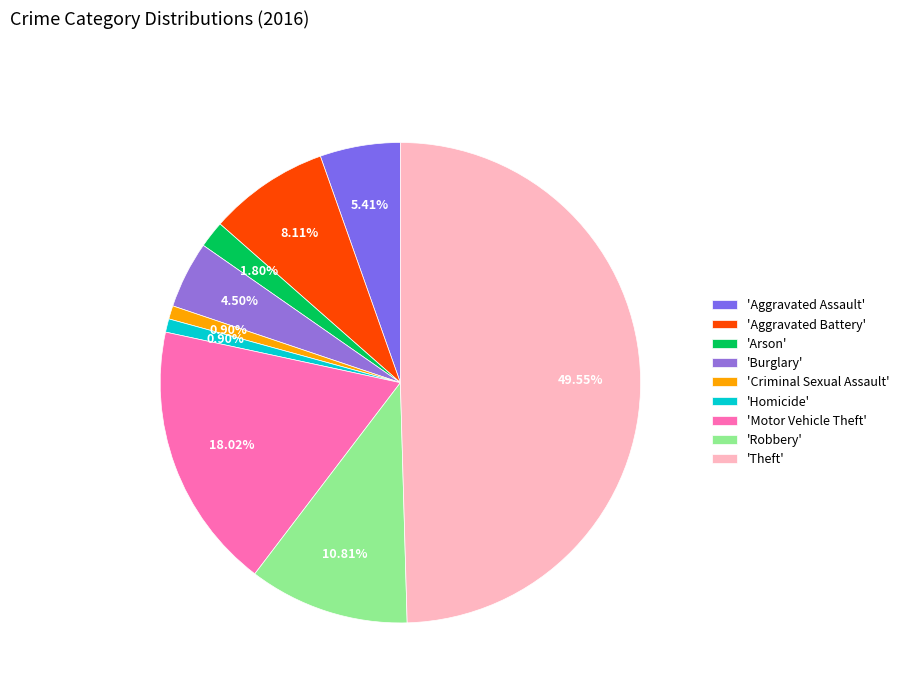

Count the number of slices in the pie.

9